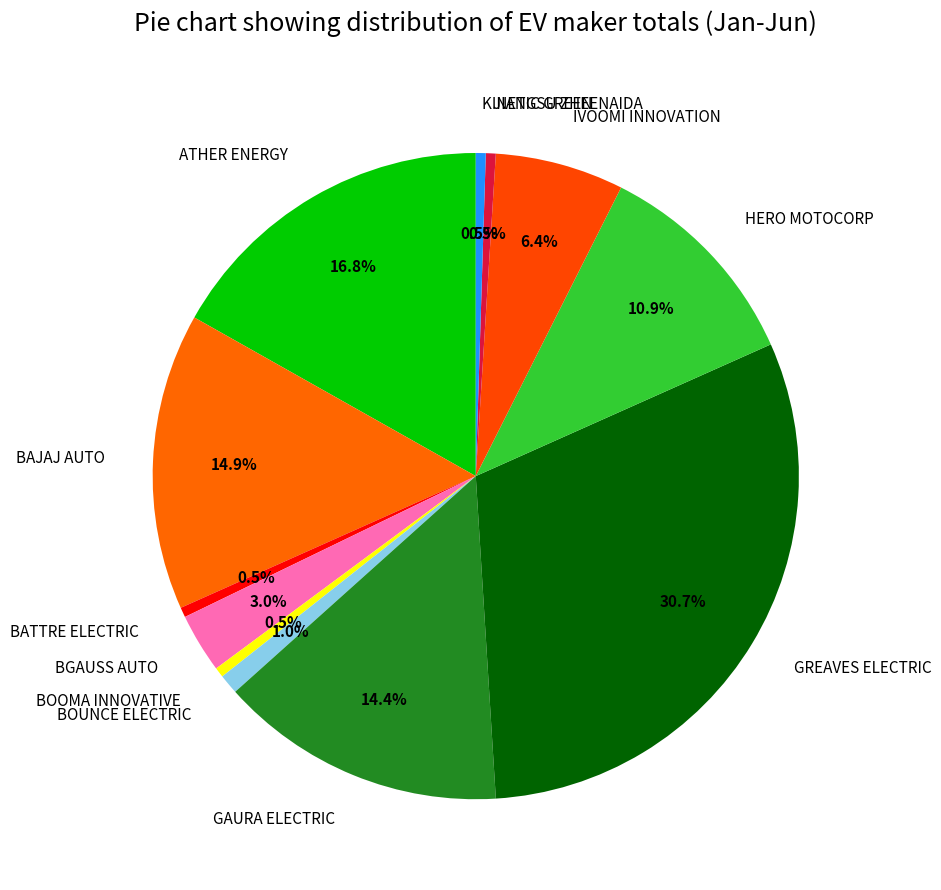

To the nearest percent, what is the combined percentage of JIANGSU ZHEENAIDA and BAJAJ AUTO?

15%